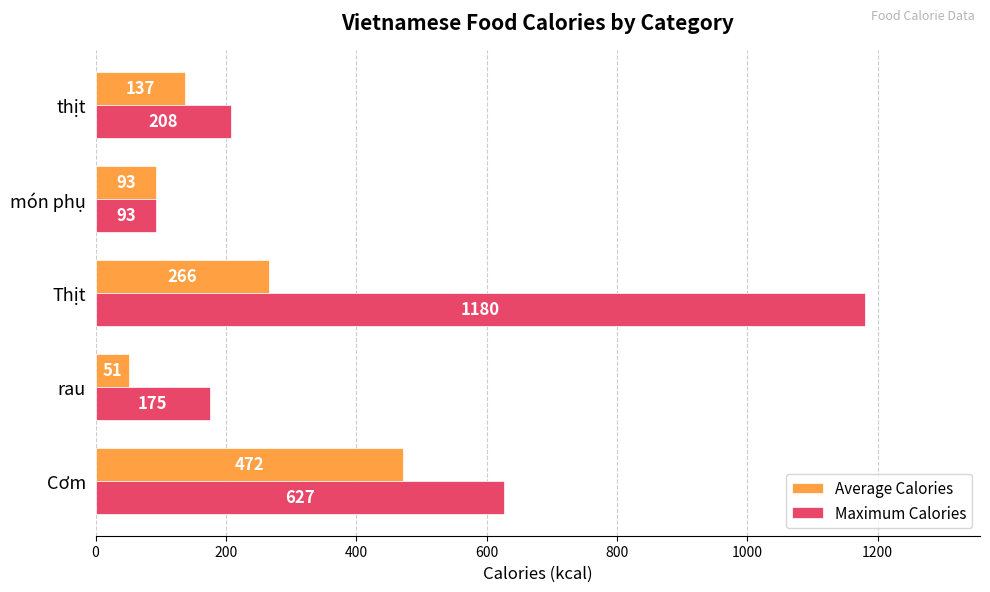

What is the difference between the second highest and second lowest values in the Maximum Calories series?

452